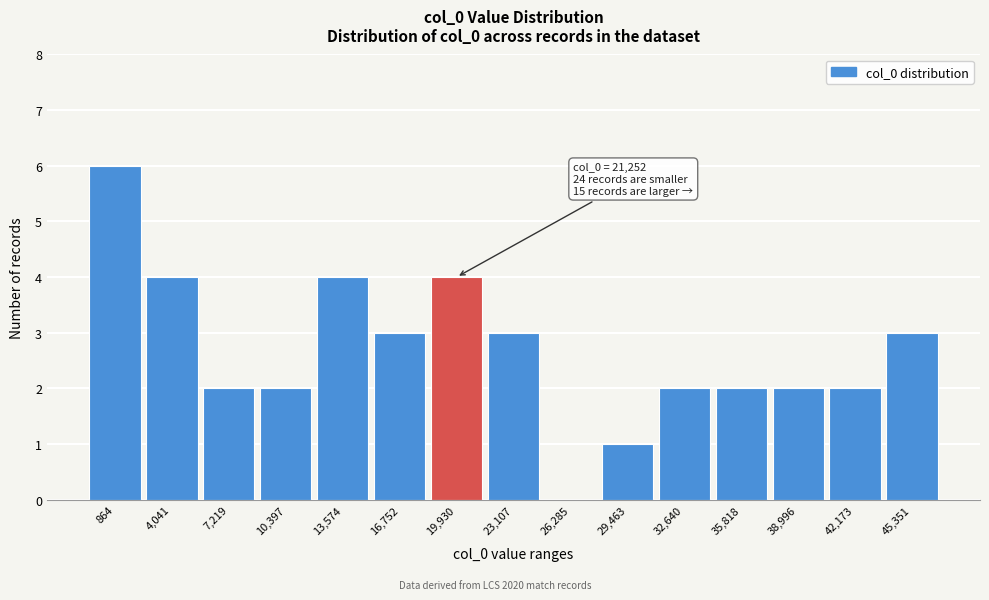

Reading right to left, list all the values displayed in this chart.

45,351=3	42,173=2	38,996=2	35,818=2	32,640=2	29,463=1	26,285=0	23,107=3	19,930=4	16,752=3	13,574=4	10,397=2	7,219=2	4,041=4	864=6